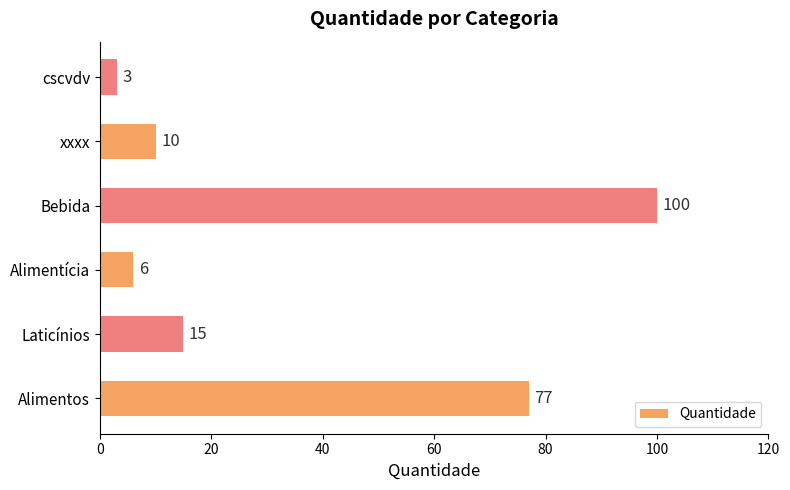

Does the chart contain any negative values?

No